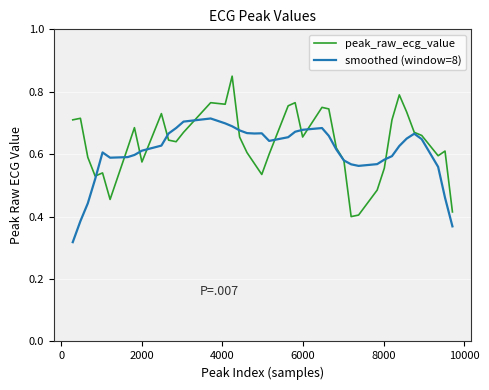

Which series has the largest range (max minus min)?

peak_raw_ecg_value